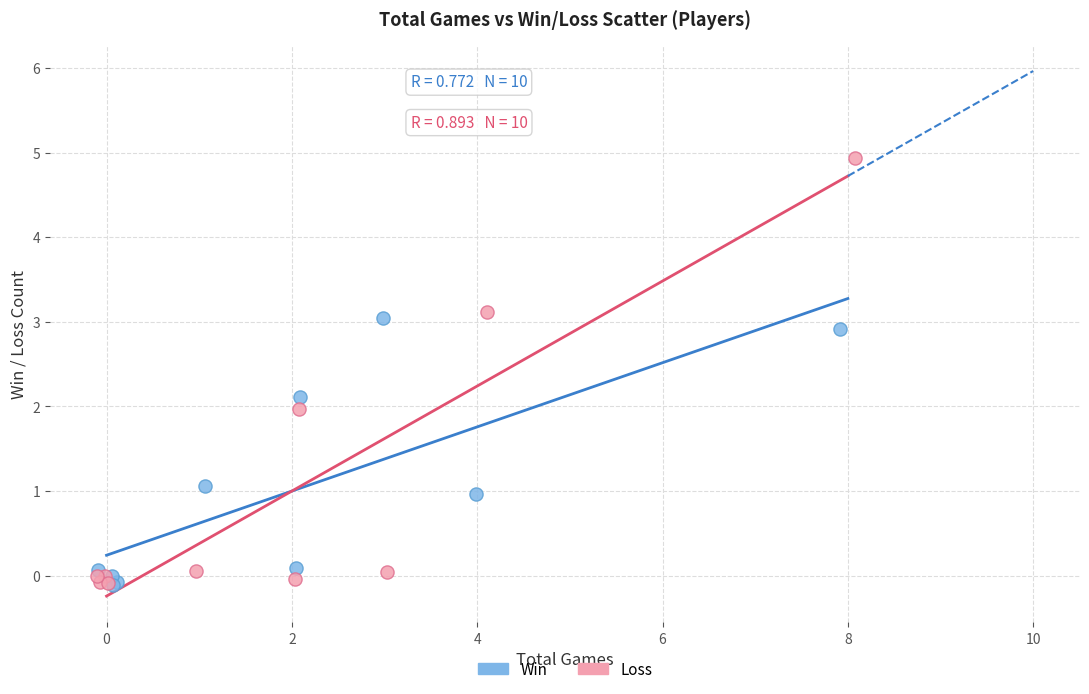

Which series reaches the maximum Y coordinate?

Loss